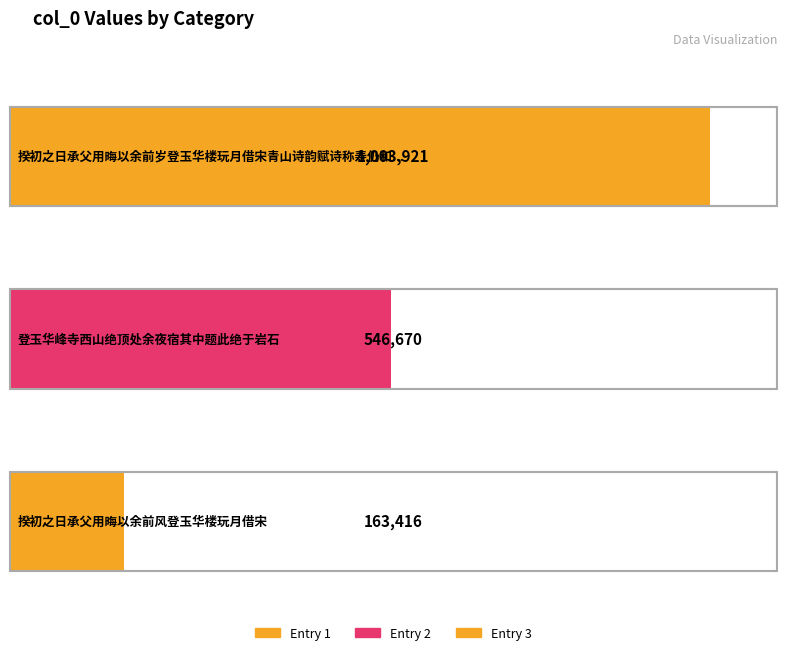

At which category does the chart reach its minimum across all series?

揆初之日承父用晦以余前风登玉华楼玩月借宋